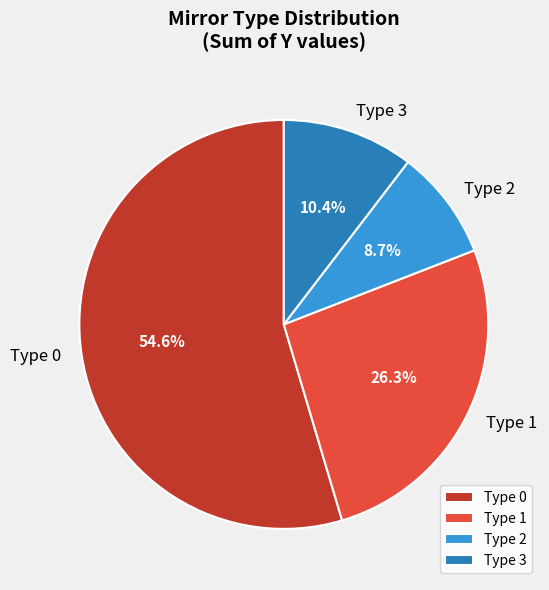

What is the smallest slice in the pie chart?

Type 2